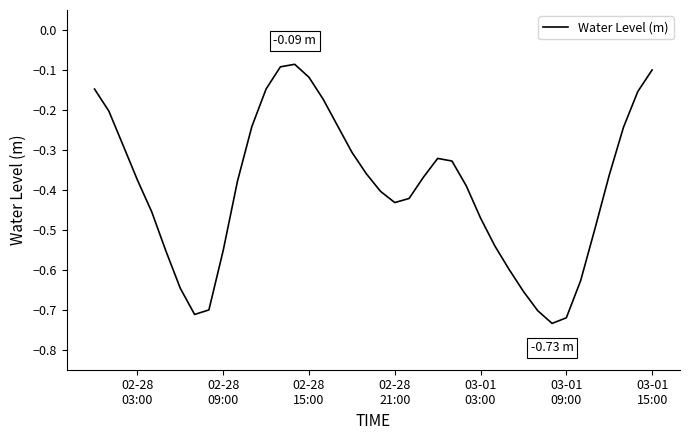

True or false: there are more than 0 points higher than both neighbors.

True